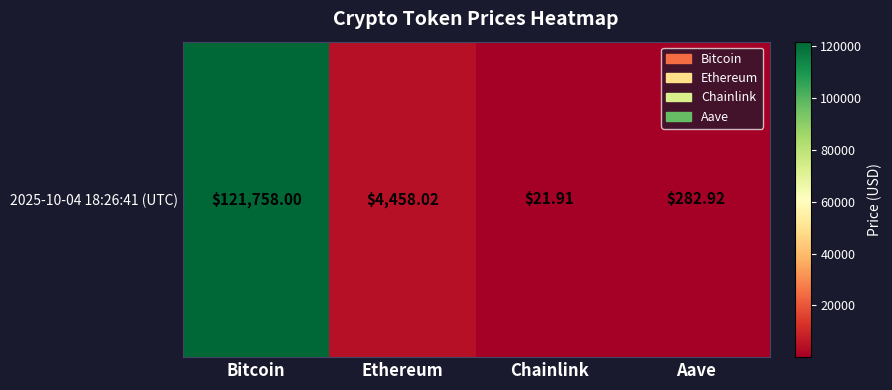

Reading right to left, list all the values displayed in this chart.

282.9	21.9	4458.0	121758.0